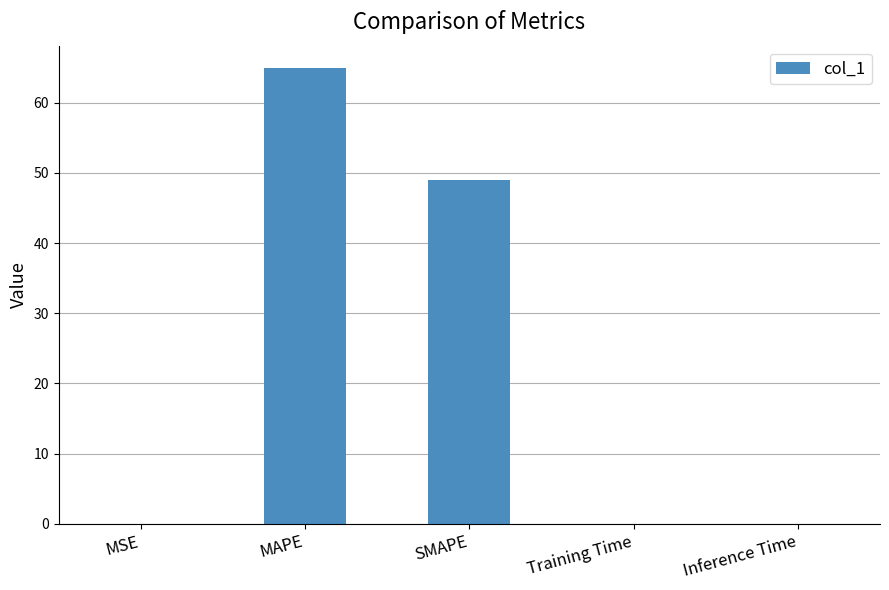

What is the sum of the values at SMAPE and MAPE?

113.9